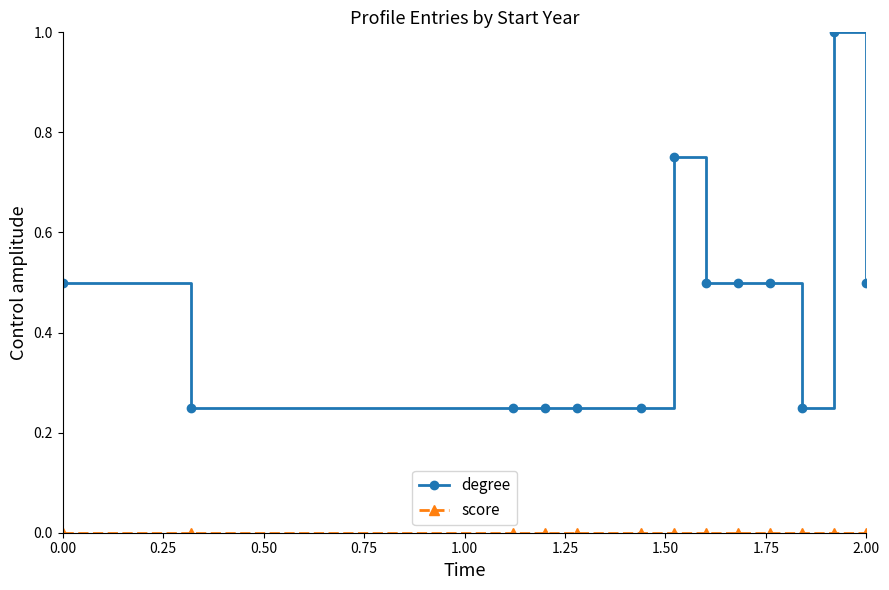

True or false: degree has more than 1 interior local peaks.

True